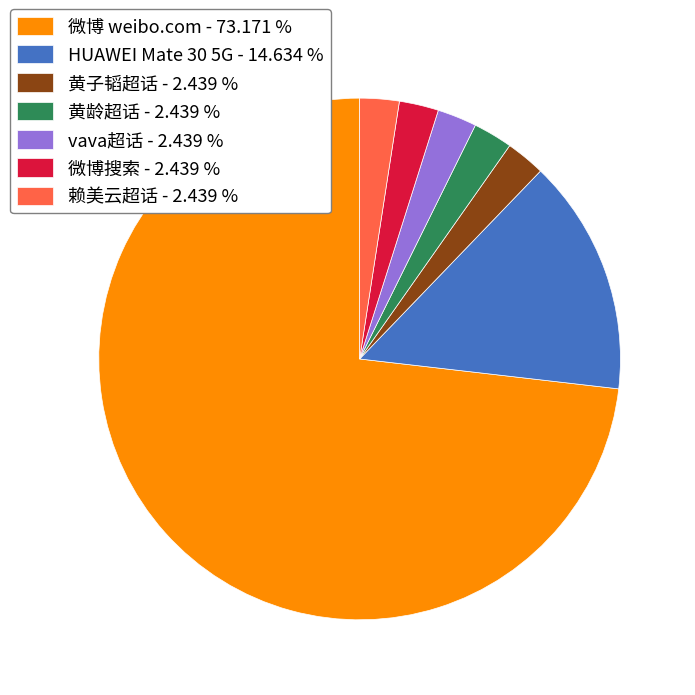

Does any single category account for the majority?

Yes